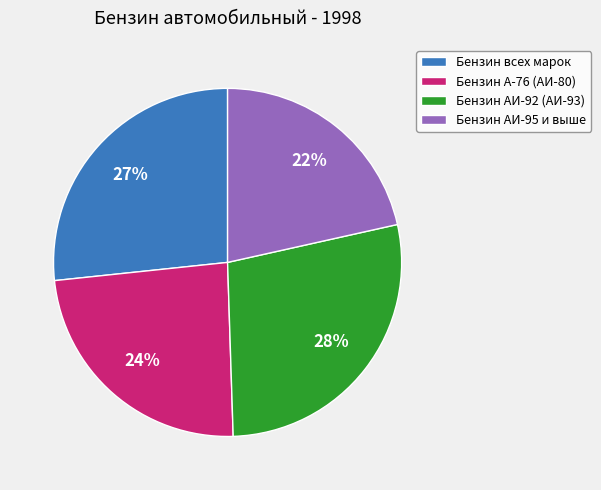

How many slices are in this pie chart?

4